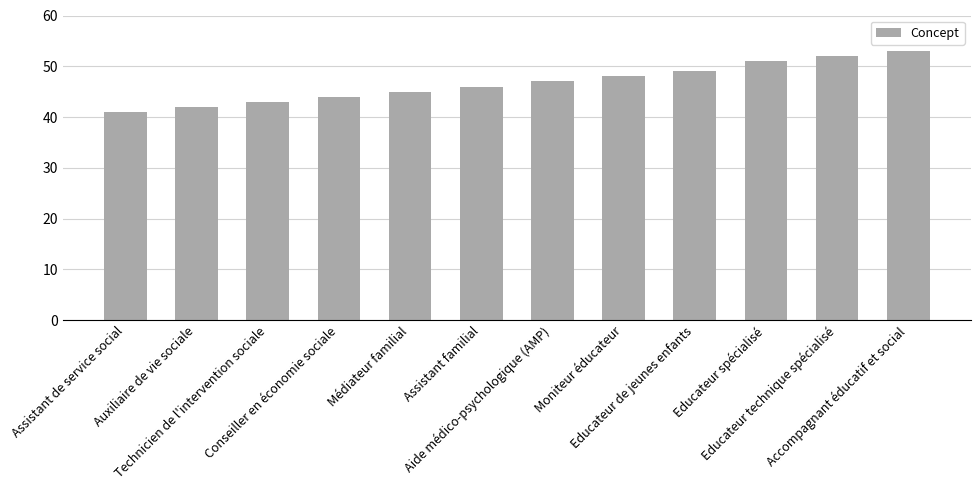

Read the value at Educateur spécialisé.

51